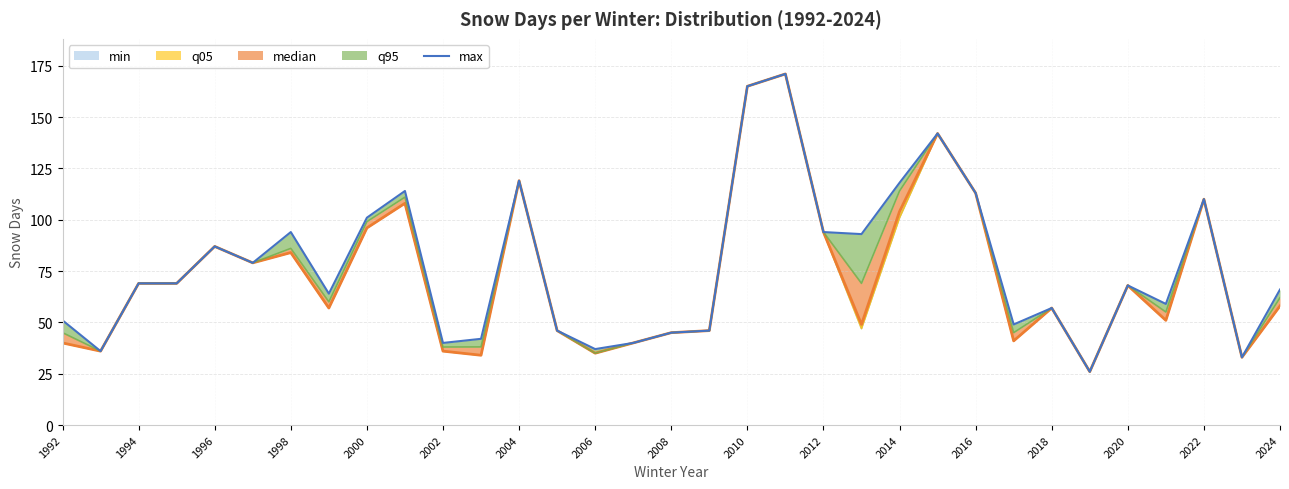

How many lines are shown in the chart?

1